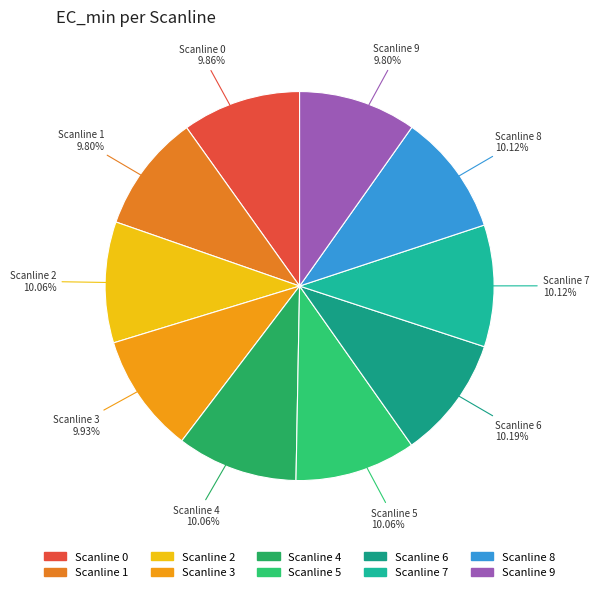

How many segments does this pie chart have?

10